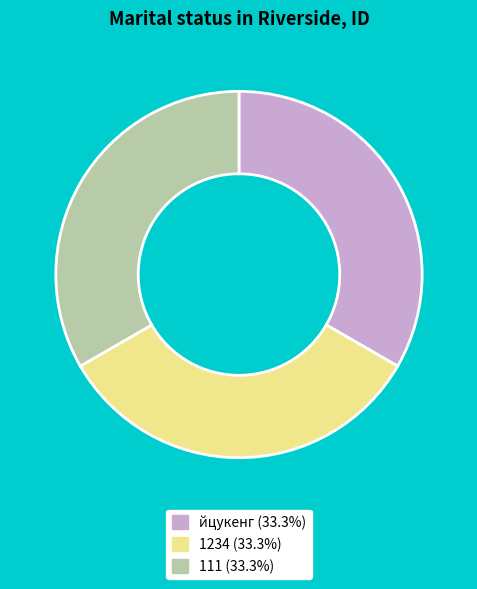

Is there any slice that represents more than half of the pie?

No